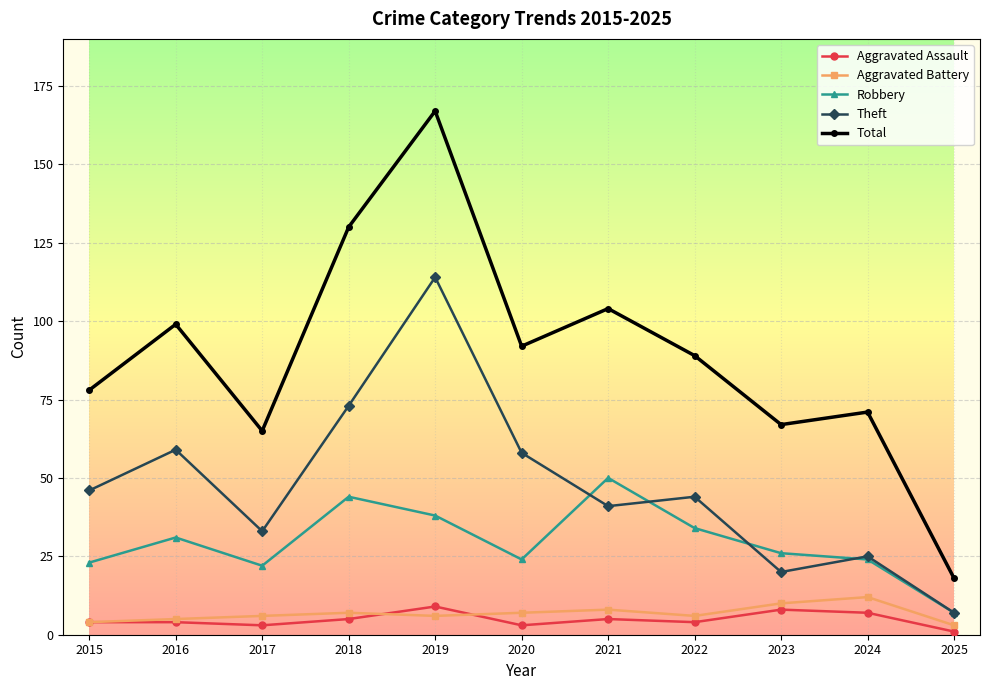

What is the value of the Aggravated Battery point at the 11th from the left?

3